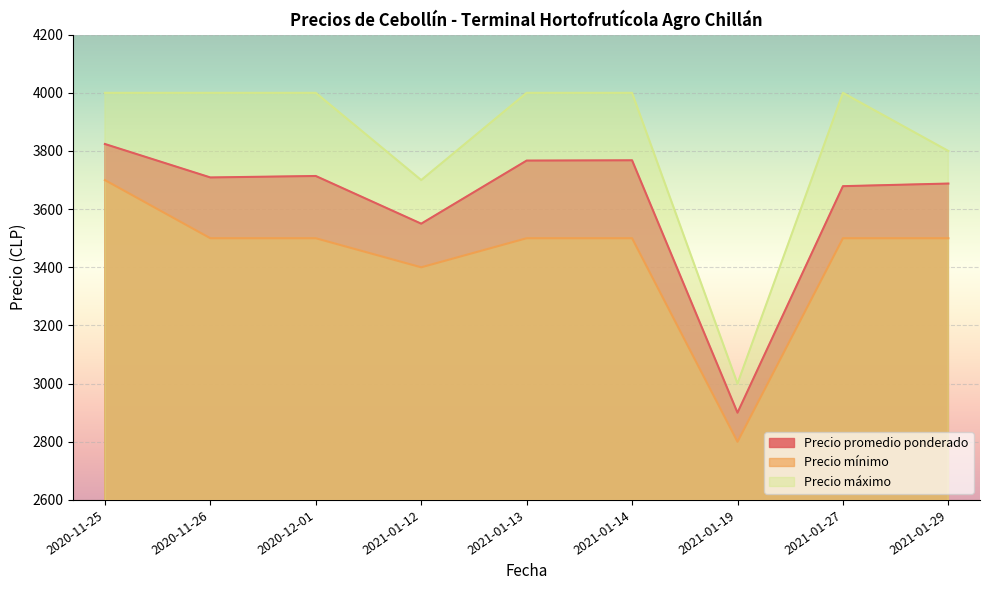

Reading left to right, list all the values displayed in this chart.

Precio promedio ponderado: 3824	3709	3714	3550	3767	3768	2900	3679	3688
Precio mínimo: 3700	3500	3500	3400	3500	3500	2800	3500	3500
Precio máximo: 4000	4000	4000	3700	4000	4000	3000	4000	3800